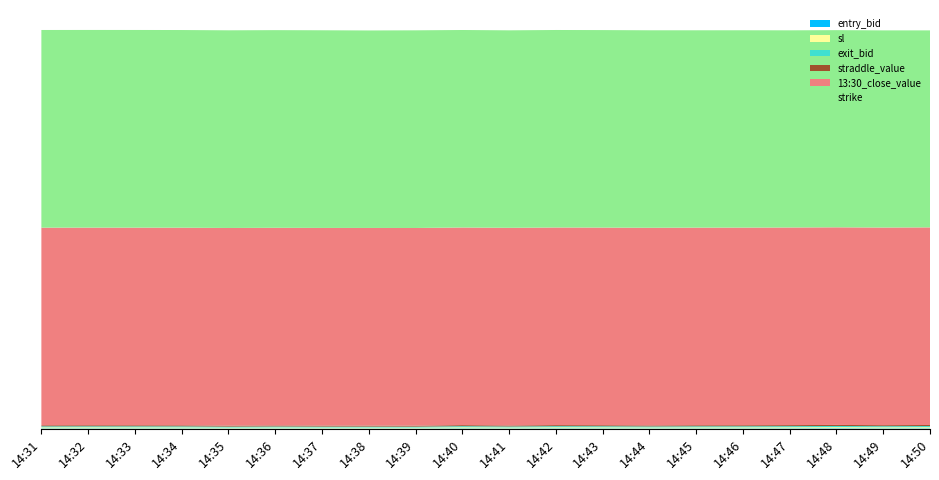

Reading left to right, list all the values displayed in this chart.

entry_bid: 14:31=14.3	14:32=14.7	14:33=14.0	14:34=13.7	14:35=12.2	14:36=13.1	14:37=12.4	14:38=12.3	14:39=12.1	14:40=14.9	14:41=13.0	14:42=15.2	14:43=14.3	14:44=13.2	14:45=14.1	14:46=14.2	14:47=14.8	14:48=16.5	14:49=14.5	14:50=15.4
sl: 14:31=32.9	14:32=33.8	14:33=32.2	14:34=31.5	14:35=28.1	14:36=30.1	14:37=28.5	14:38=28.3	14:39=27.8	14:40=33.8	14:41=29.9	14:42=33.8	14:43=32.9	14:44=30.4	14:45=32.4	14:46=32.7	14:47=34.0	14:48=35.8	14:49=33.4	14:50=35.4
exit_bid: 14:31=30.5	14:32=30.5	14:33=32.2	14:34=31.5	14:35=28.1	14:36=30.1	14:37=28.5	14:38=28.3	14:39=27.8	14:40=33.8	14:41=29.9	14:42=33.8	14:43=32.9	14:44=30.4	14:45=32.4	14:46=32.7	14:47=34.0	14:48=35.8	14:49=33.4	14:50=35.4
straddle_value: 14:31=31.5	14:32=31.5	14:33=31.5	14:34=31.5	14:35=31.5	14:36=31.5	14:37=31.5	14:38=31.5	14:39=31.5	14:40=31.5	14:41=31.5	14:42=31.5	14:43=31.5	14:44=31.5	14:45=31.5	14:46=31.5	14:47=31.5	14:48=31.5	14:49=31.5	14:50=31.5
13:30_close_value: 14:31=5943.4	14:32=5943.4	14:33=5943.4	14:34=5943.4	14:35=5943.4	14:36=5943.4	14:37=5943.4	14:38=5943.4	14:39=5943.4	14:40=5943.4	14:41=5943.4	14:42=5943.4	14:43=5943.4	14:44=5943.4	14:45=5943.4	14:46=5943.4	14:47=5943.4	14:48=5943.4	14:49=5943.4	14:50=5943.4
strike: 14:31=5945.0	14:32=5945.0	14:33=5945.0	14:34=5945.0	14:35=5945.0	14:36=5945.0	14:37=5945.0	14:38=5940.0	14:39=5945.0	14:40=5940.0	14:41=5940.0	14:42=5940.0	14:43=5940.0	14:44=5940.0	14:45=5935.0	14:46=5935.0	14:47=5930.0	14:48=5930.0	14:49=5930.0	14:50=5925.0